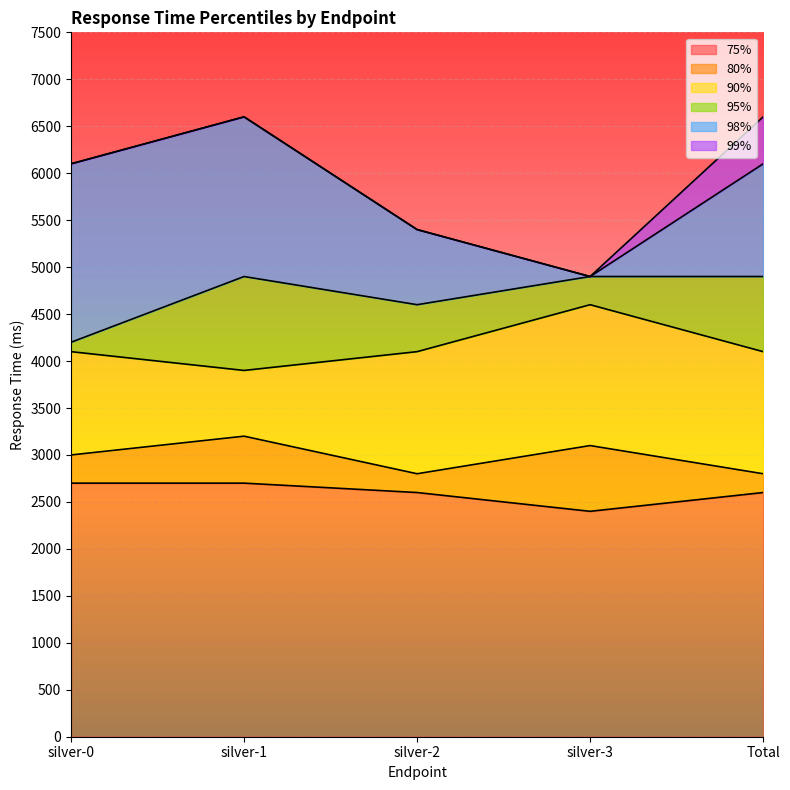

What is the sum of the 90% values at silver-1 and Total?

8000